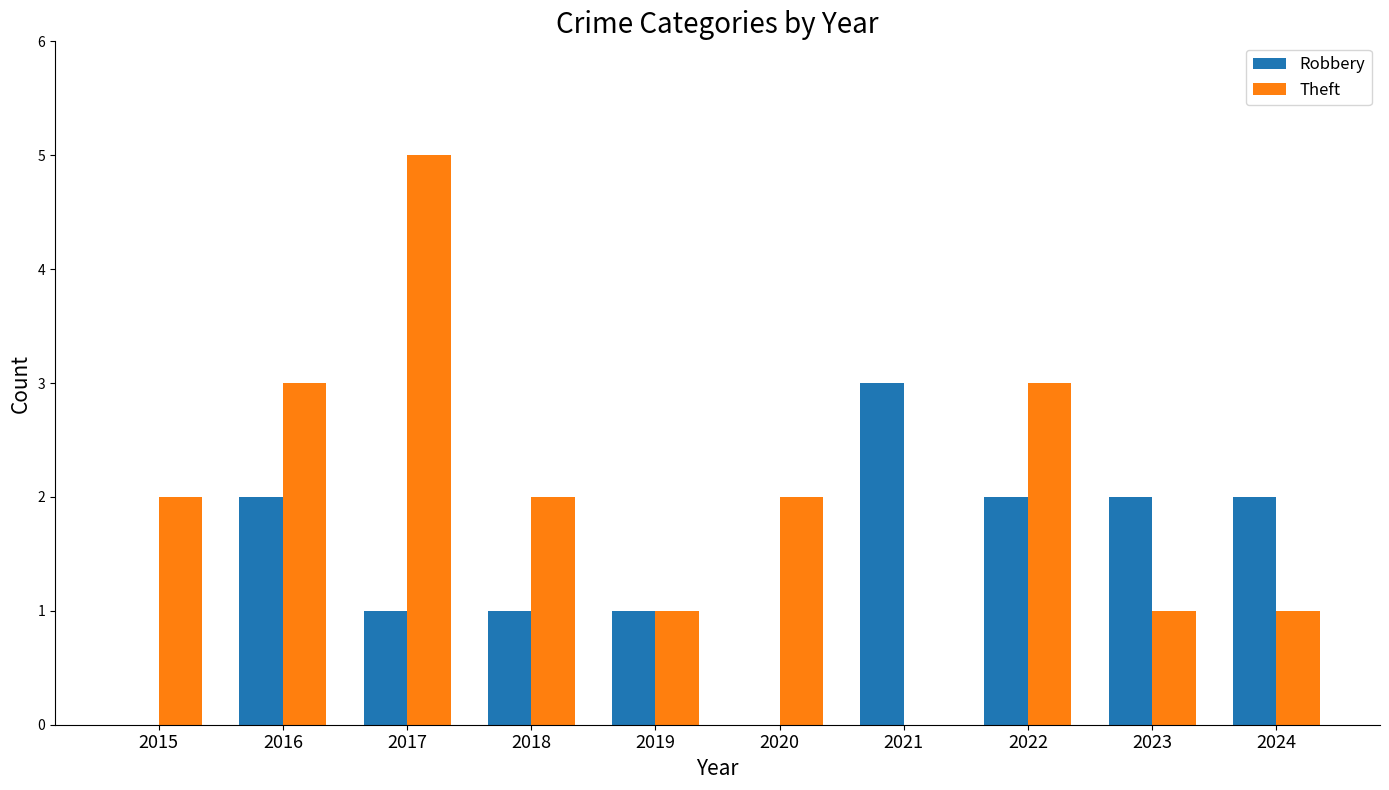

What is the sum of the Robbery values at 2022 and 2023?

4